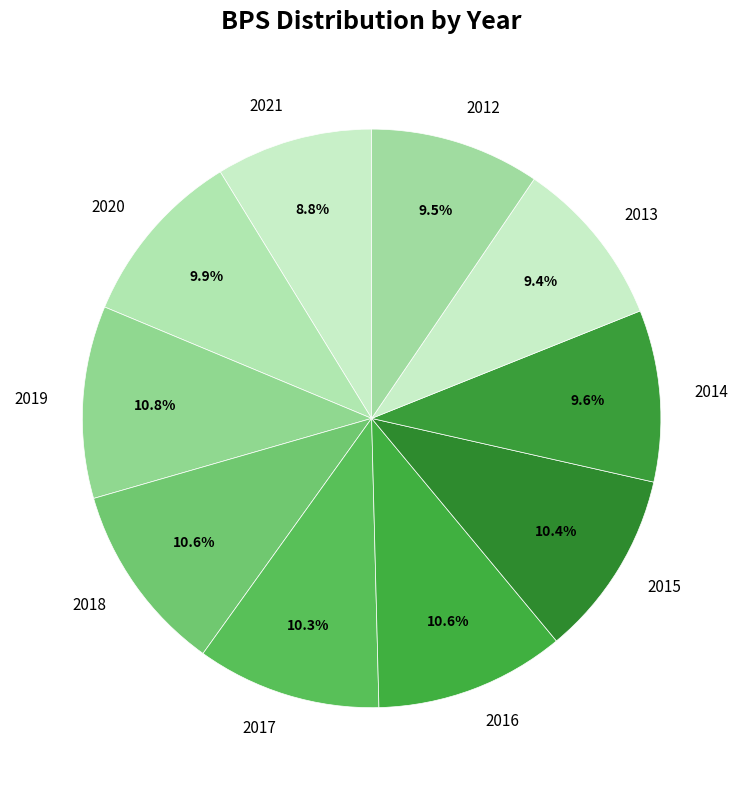

Combined, what portion of the pie is 2017 and 2021?

19.1%